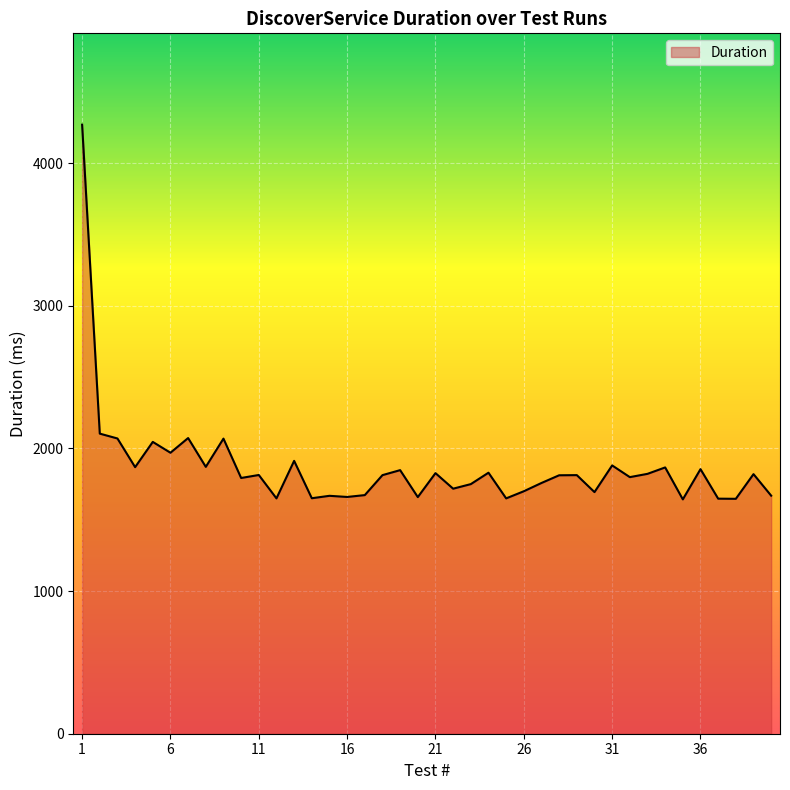

Does the chart have visible grid lines?

Yes